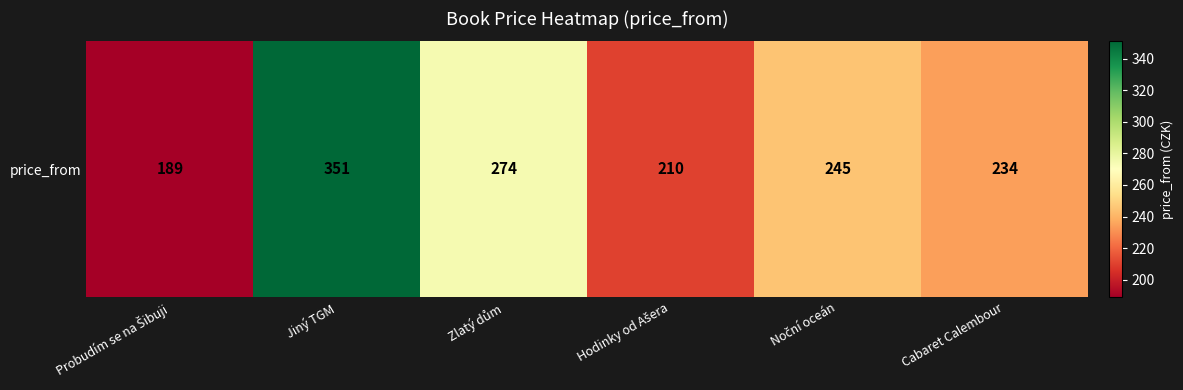

The chart shows a value of 55 at Cabaret Calembour. True or false?

False